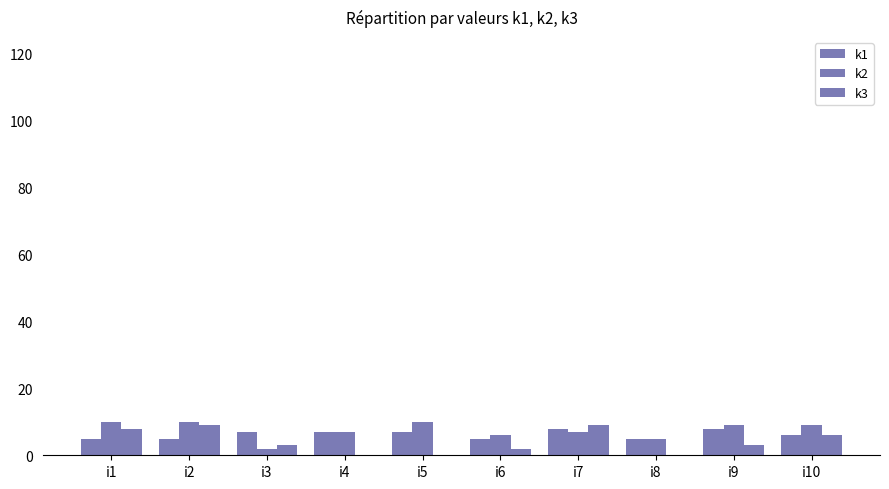

List the series in order of their overall mean, lowest first.

k3, k1, k2